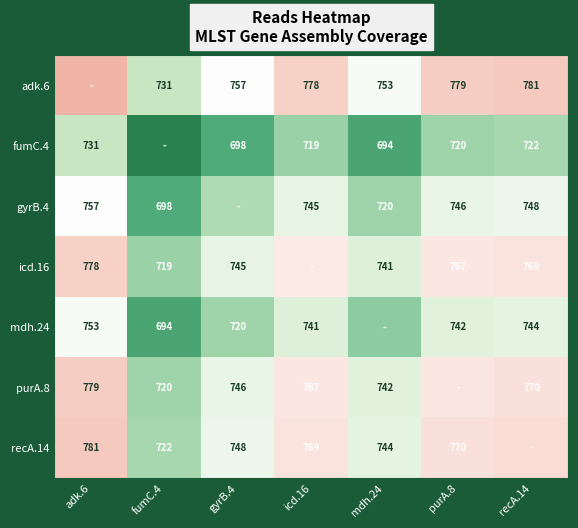

True or false: purA.8 has a value of 242 at gyrB.4.

False